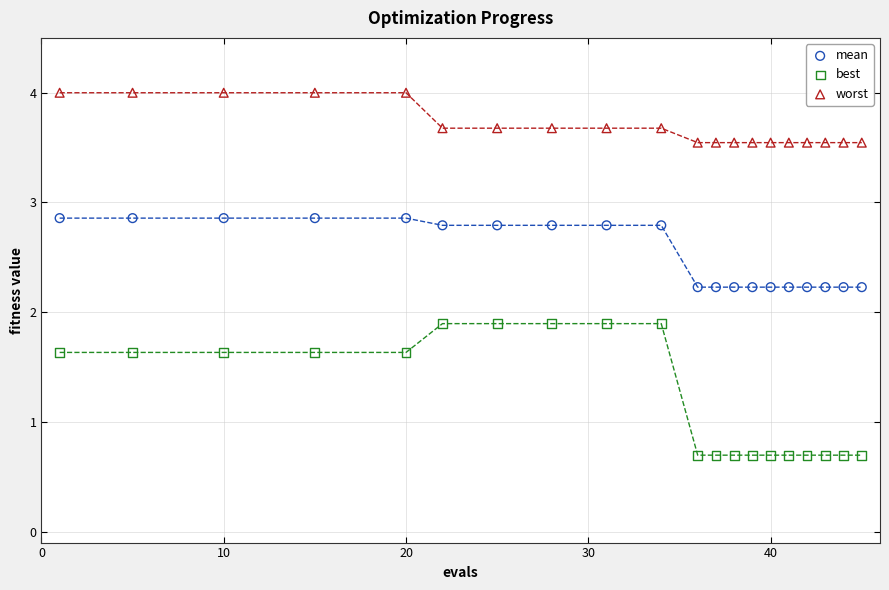

What are all the series names shown in the legend?

mean, best, worst